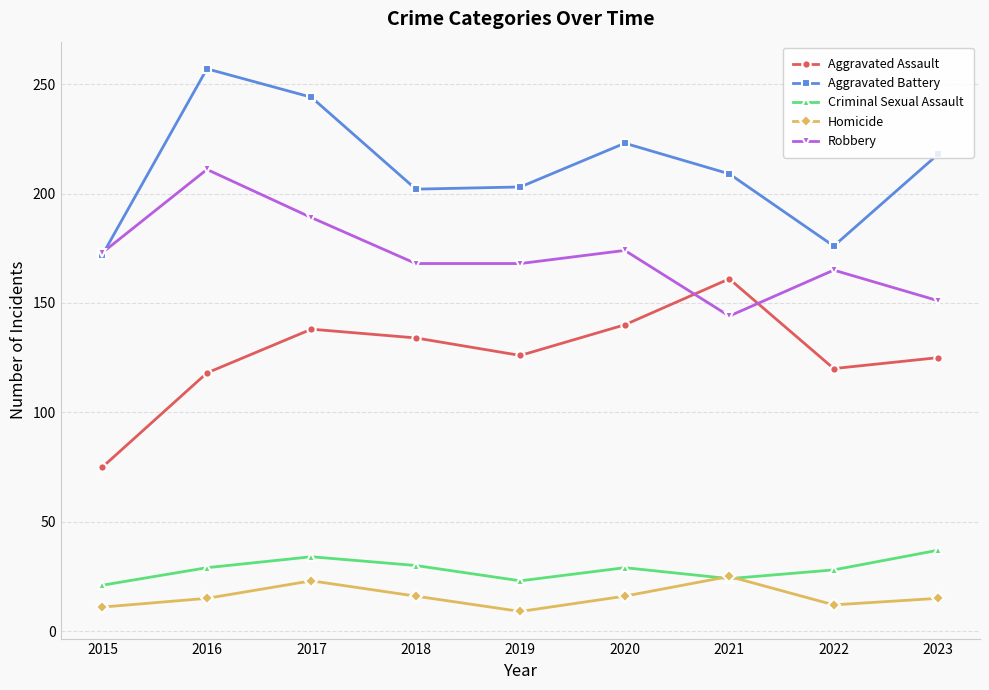

What is the maximum value for Robbery?

211